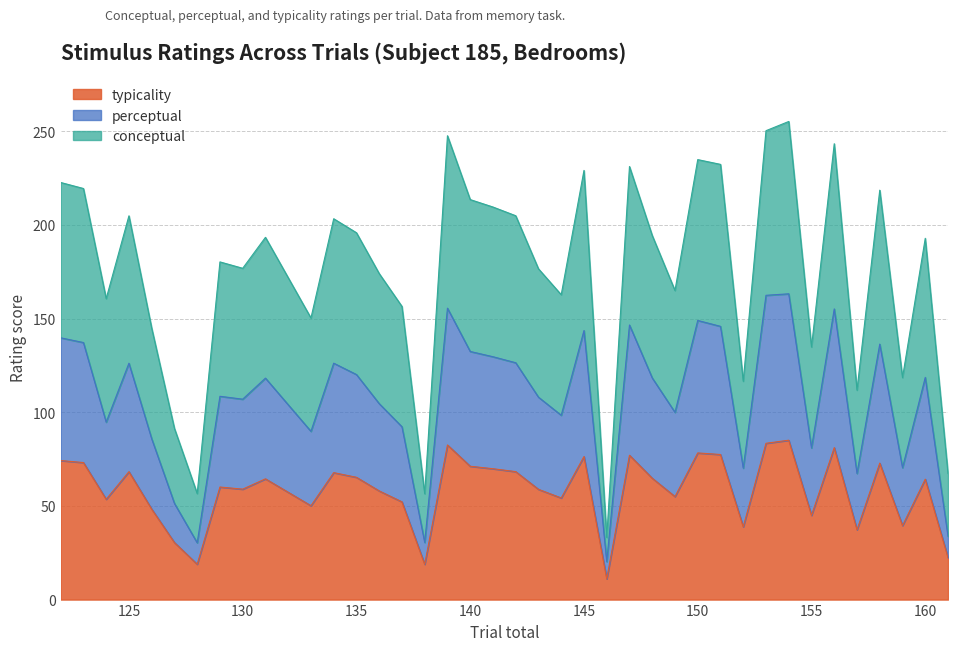

Where is the first local minimum for perceptual?

124